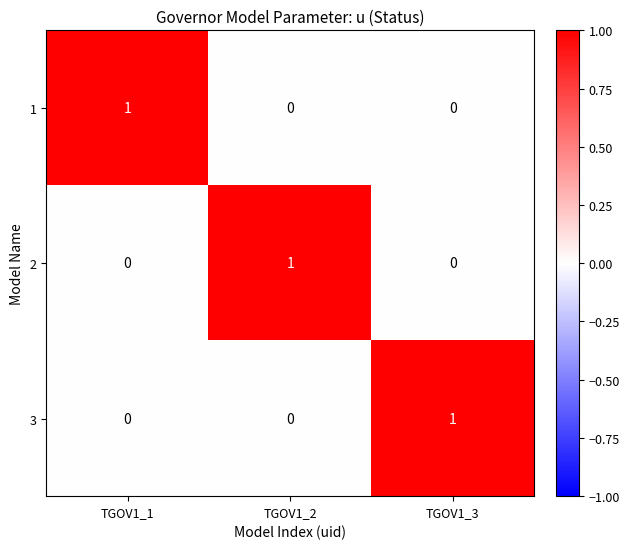

At how many categories does at least one series exceed 0?

3